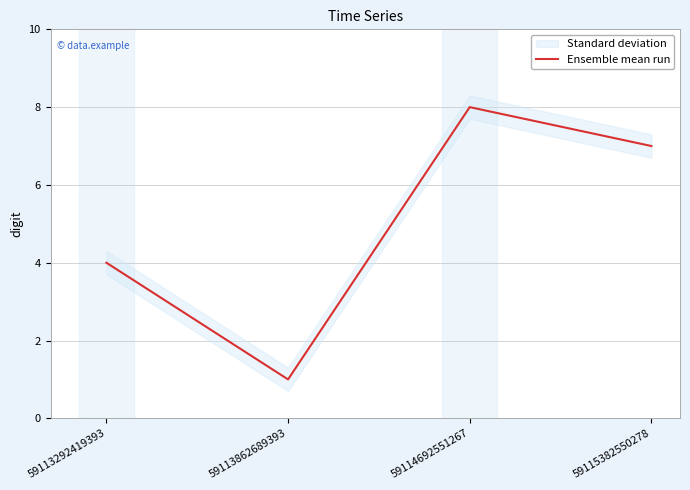

Which has a higher value, 59115382550278 or 59113292419393?

59115382550278